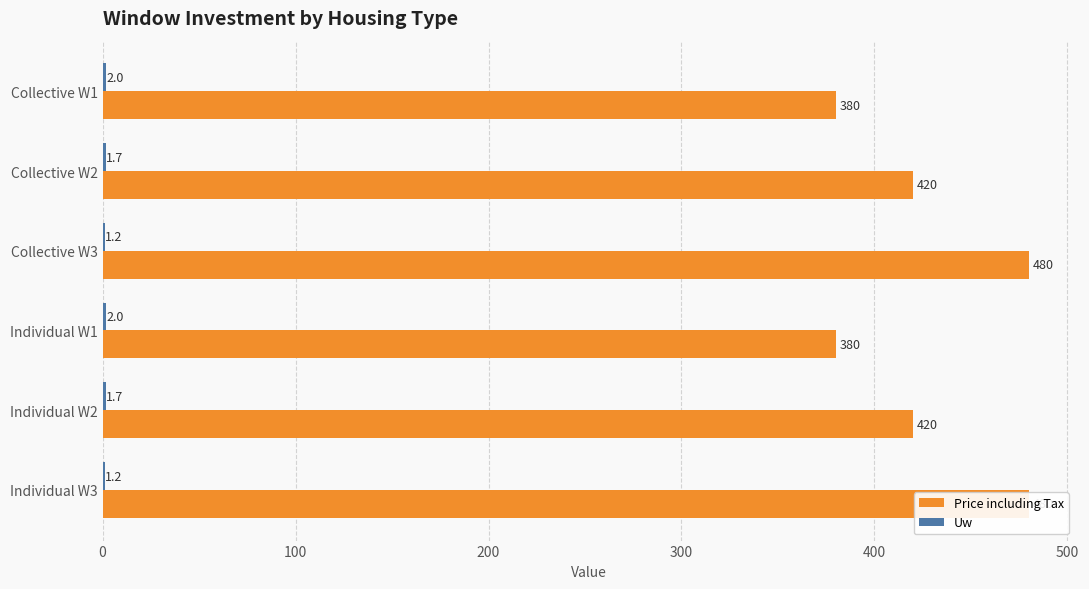

How many data points does each series have?

6